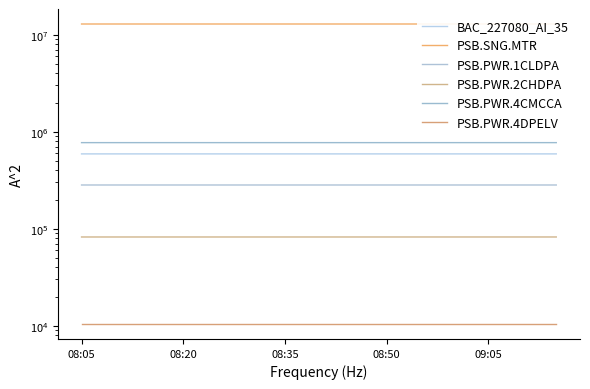

Rank the series at 5 from highest to lowest value.

PSB.SNG.MTR, PSB.PWR.4CMCCA, BAC_227080_AI_35, PSB.PWR.1CLDPA, PSB.PWR.2CHDPA, PSB.PWR.4DPELV